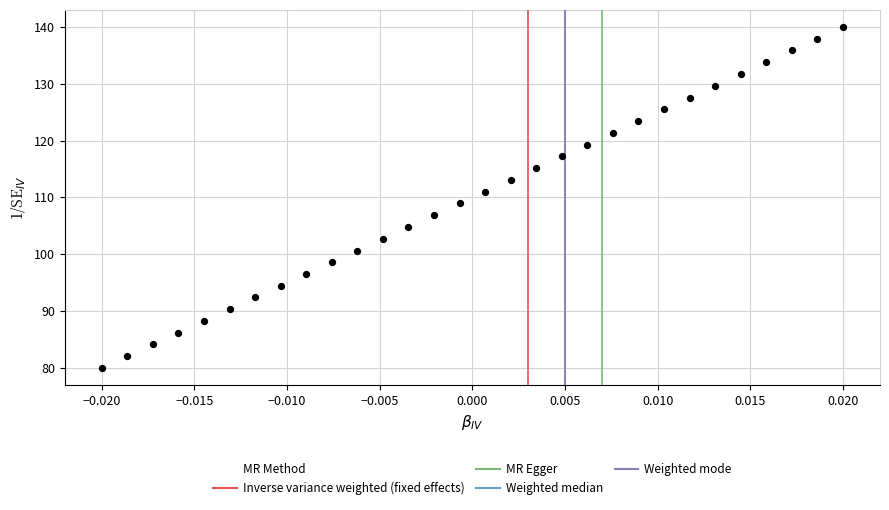

List the coordinates of all points as (Y, X) pairs, reading left to right.

(80.0, -0.0)  (82.0, -0.0)  (84.1, -0.0)  (86.2, -0.0)  (88.2, -0.0)  (90.3, -0.0)  (92.4, -0.0)  (94.5, -0.0)  (96.5, -0.0)  (98.6, -0.0)  (100.7, -0.0)  (102.7, -0.0)  (104.8, -0.0)  (106.9, -0.0)  (109.0, -0.0)  (111.0, 0.0)  (113.1, 0.0)  (115.2, 0.0)  (117.3, 0.0)  (119.3, 0.0)  (121.4, 0.0)  (123.5, 0.0)  (125.5, 0.0)  (127.6, 0.0)  (129.7, 0.0)  (131.7, 0.0)  (133.8, 0.0)  (135.9, 0.0)  (137.9, 0.0)  (140.0, 0.0)